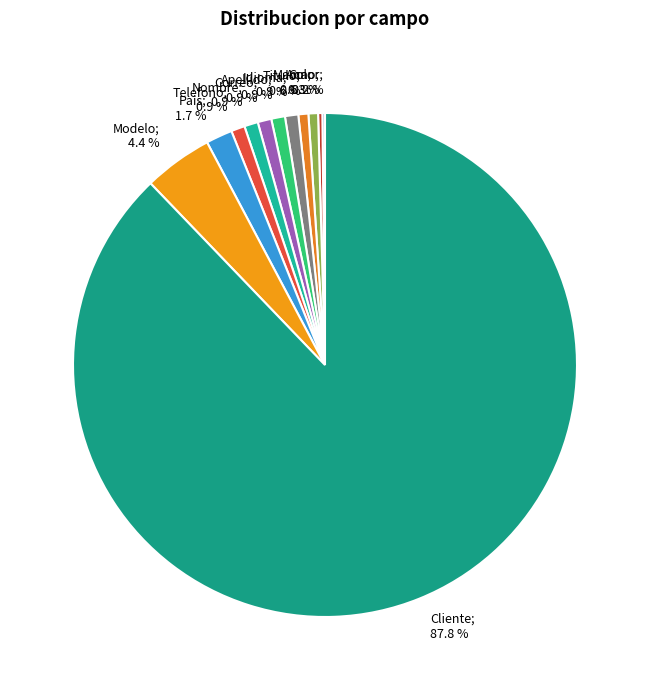

Rank the categories by value from lowest to highest.

Color, Anno, Marca, Titulo, Idioma, Apellido, Correo, Nombre, Telefono, Pais, Modelo, Cliente